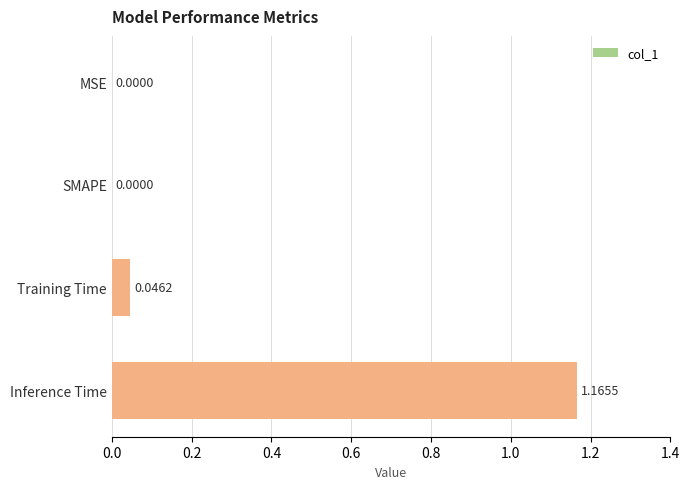

Which has a higher value, Training Time or SMAPE?

Training Time